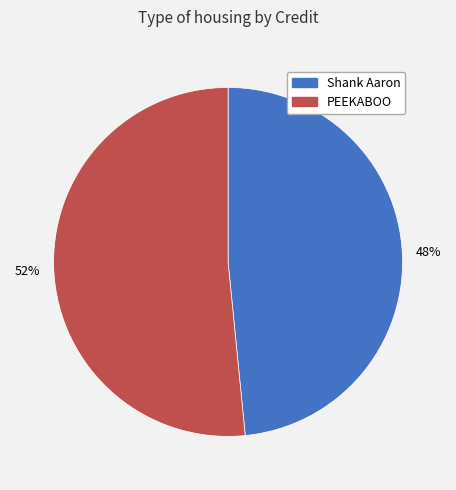

Is the sum of Shank Aaron and PEEKABOO greater than half?

Yes